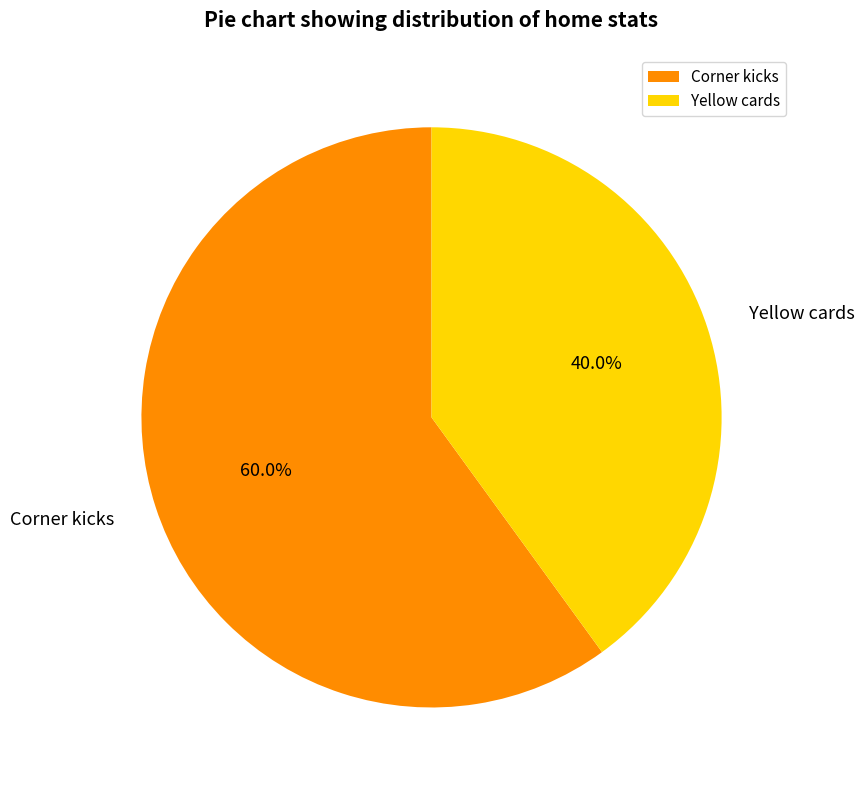

Rank the categories by value from lowest to highest.

Yellow cards, Corner kicks